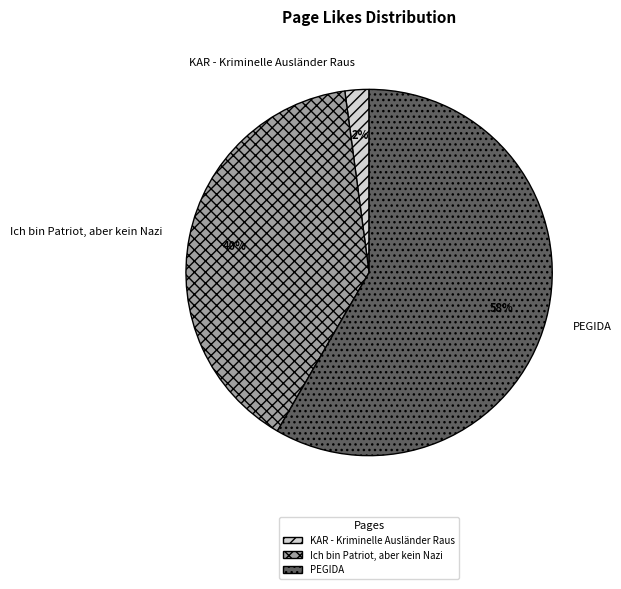

Which category has the smallest portion of the pie?

KAR - Kriminelle Ausländer Raus